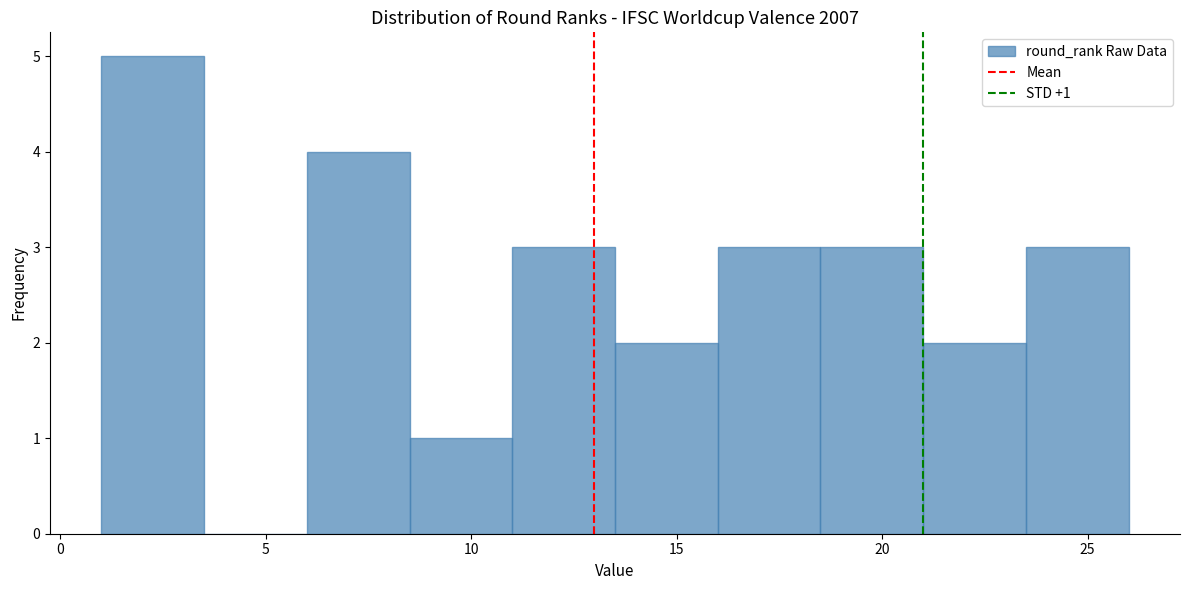

Which range on the x-axis has the tallest bar?

1.0 to 3.5